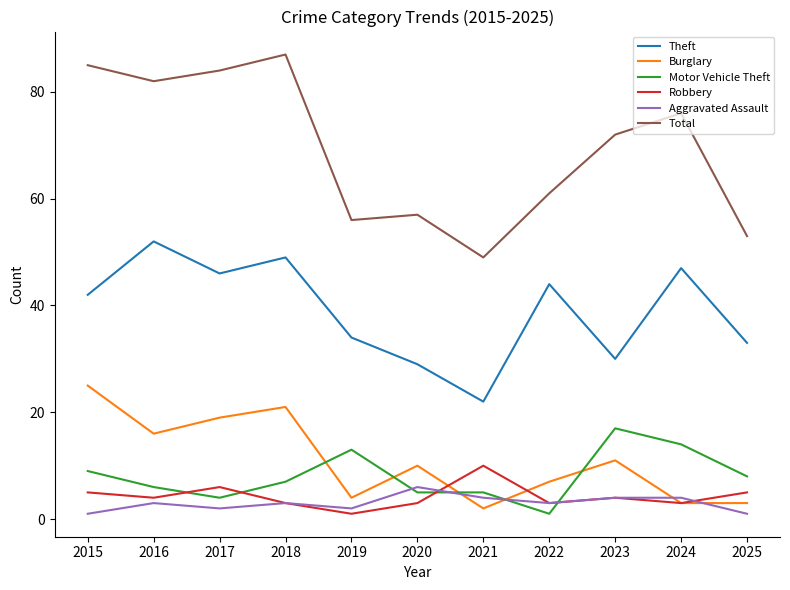

True or false: Robbery and Motor Vehicle Theft intersect in this chart.

True